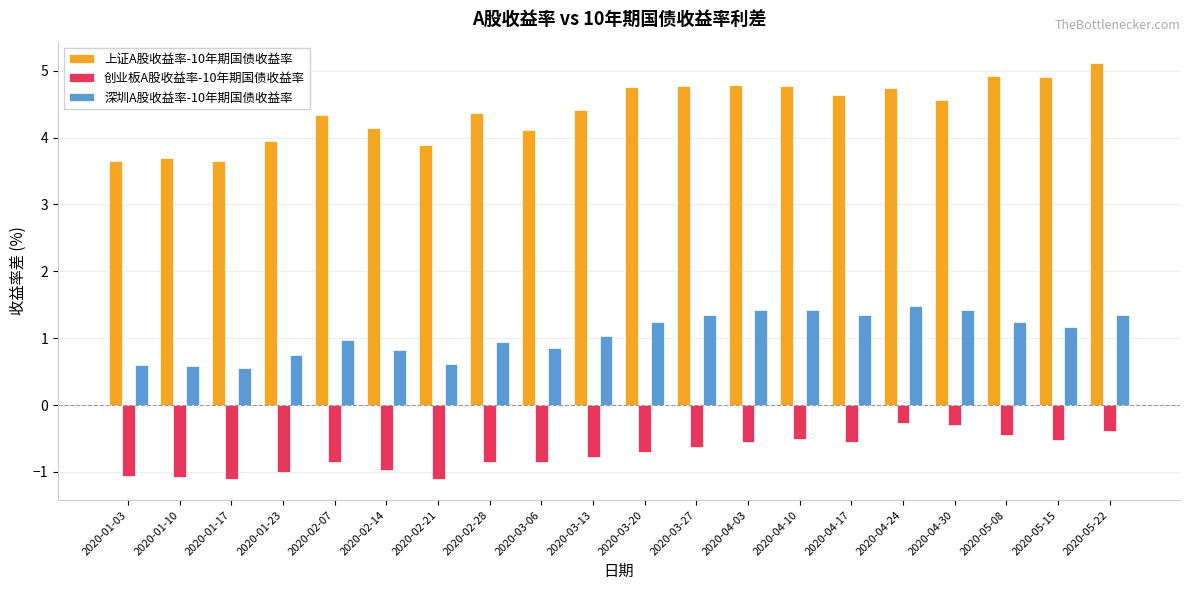

What is the greatest value displayed?

5.1